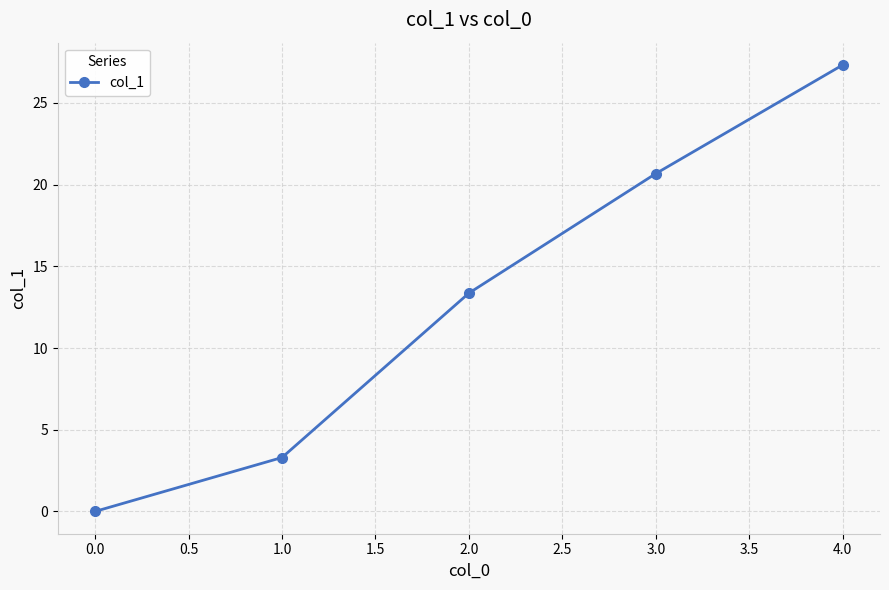

What is the sum of all values?

64.7